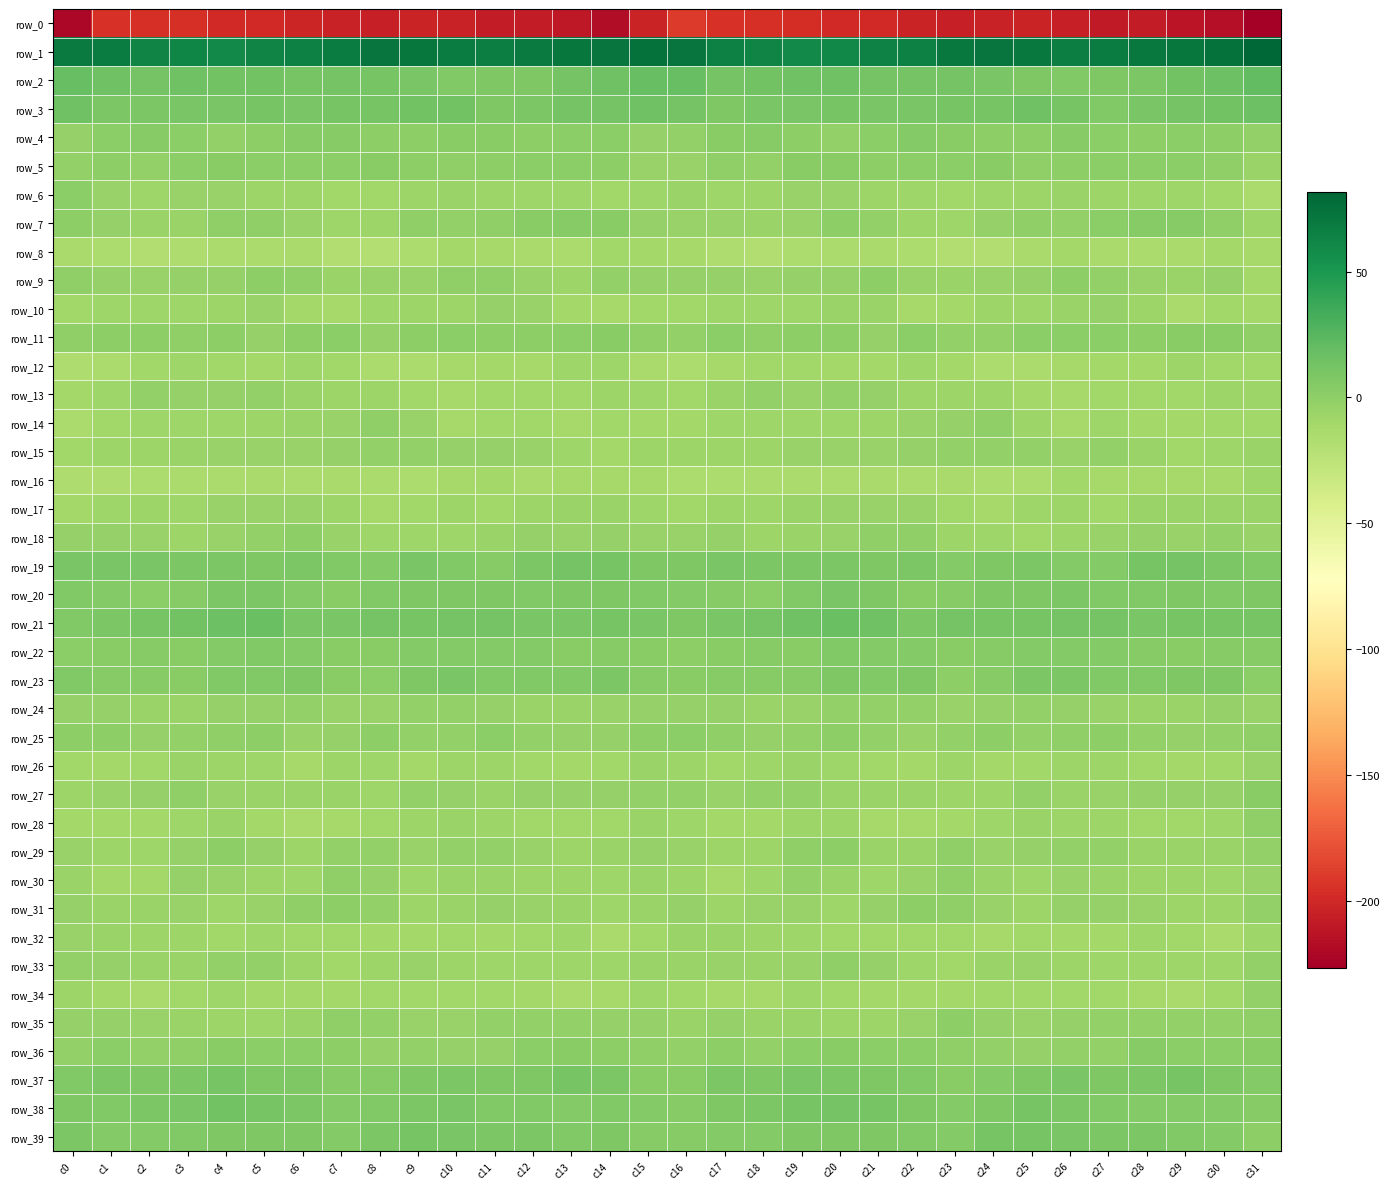

Is it true that row_32 equals -5.0 at c0?

True